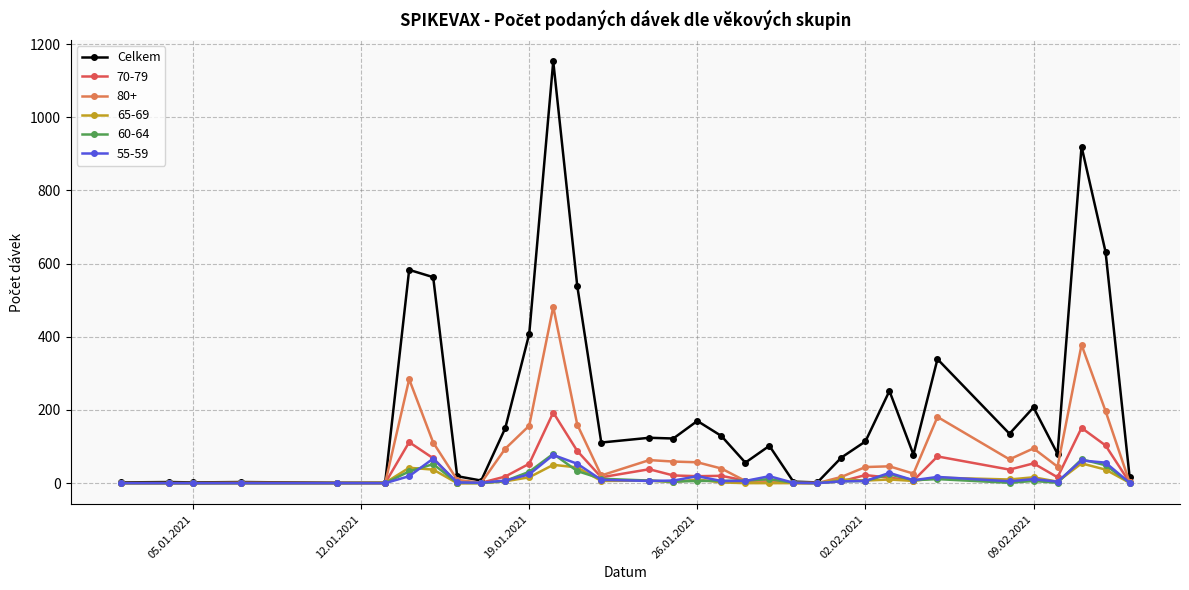

How many series are shown in this chart?

6